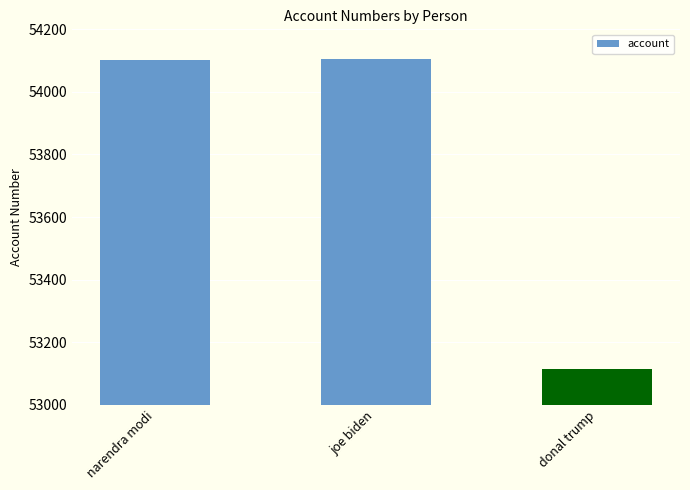

The value at joe biden is 29853. True or false?

False